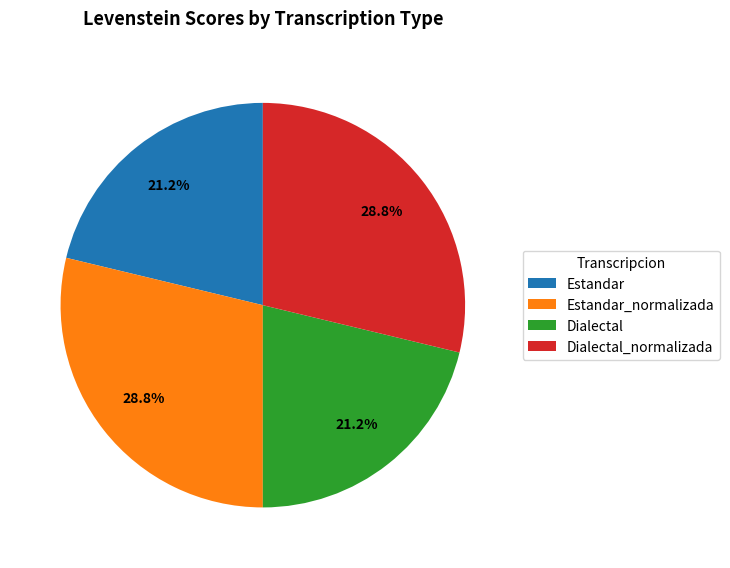

Does Estandar_normalizada account for over 50% of the chart?

No